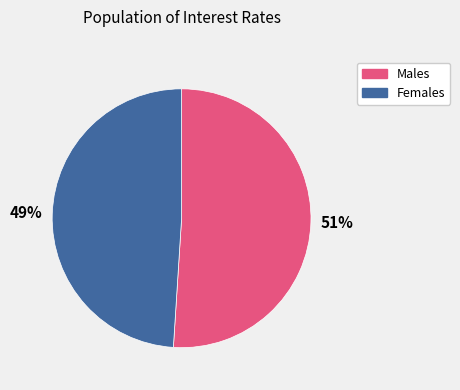

To the nearest percent, what is the difference between the largest and smallest slice percentages?

2%